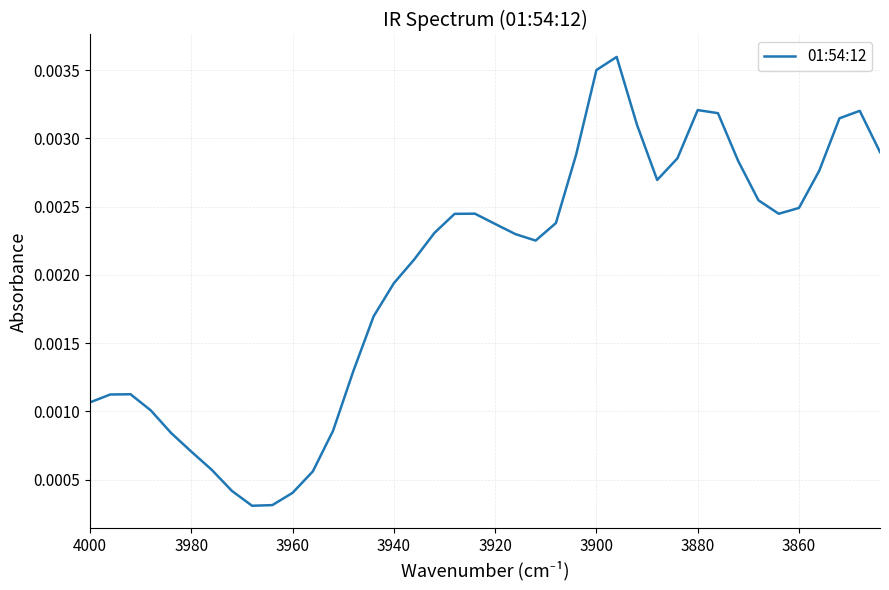

Does the chart have visible grid lines?

Yes